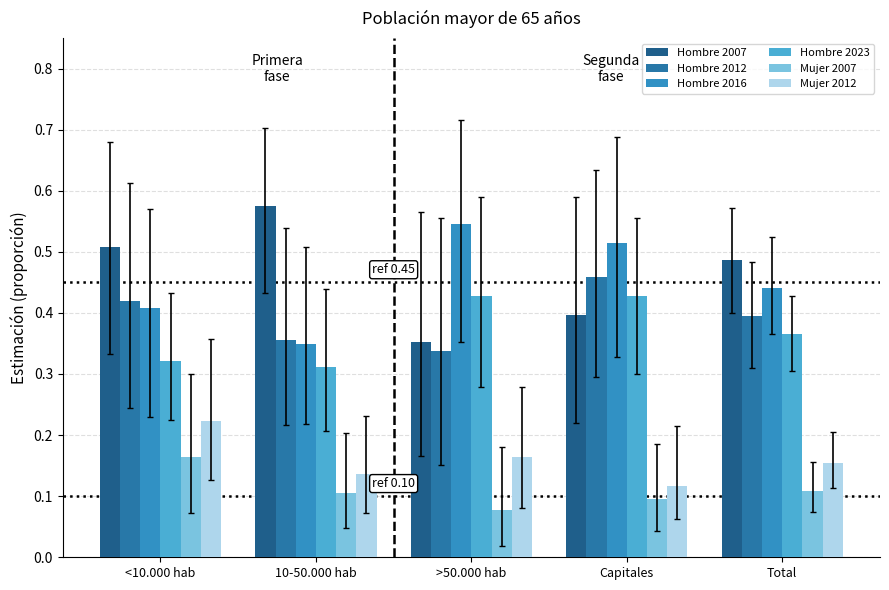

How many bars are there in each group?

6